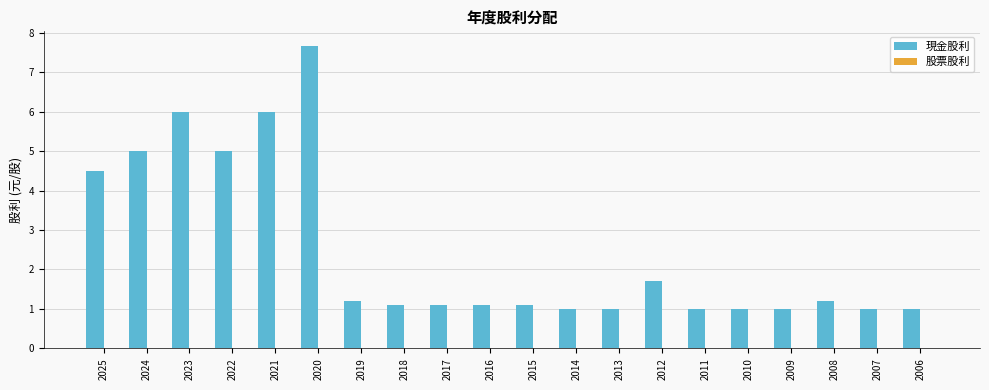

Reading right to left, list all the values displayed in this chart.

2006=1.0	2007=1.0	2008=1.2	2009=1.0	2010=1.0	2011=1.0	2012=1.7	2013=1.0	2014=1.0	2015=1.1	2016=1.1	2017=1.1	2018=1.1	2019=1.2	2020=7.7	2021=6.0	2022=5.0	2023=6.0	2024=5.0	2025=4.5